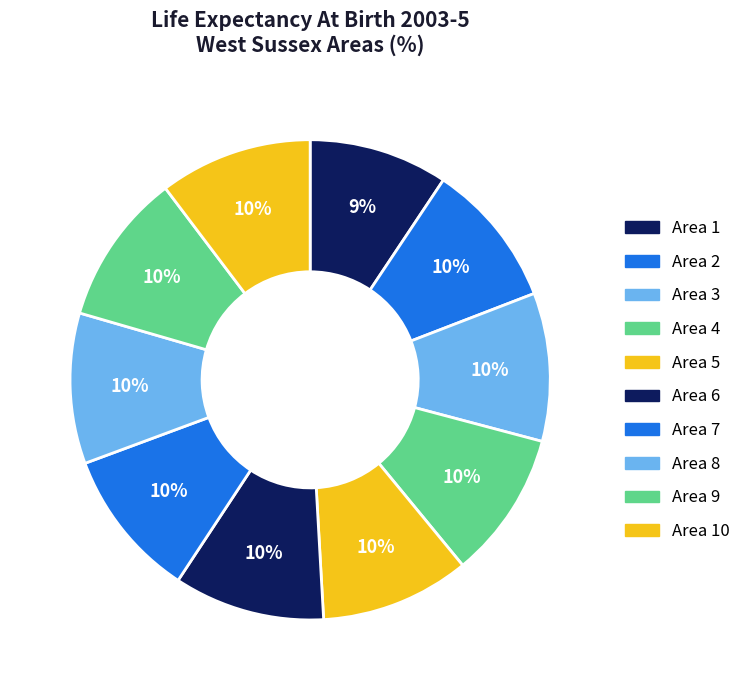

How many slices are in this pie chart?

10